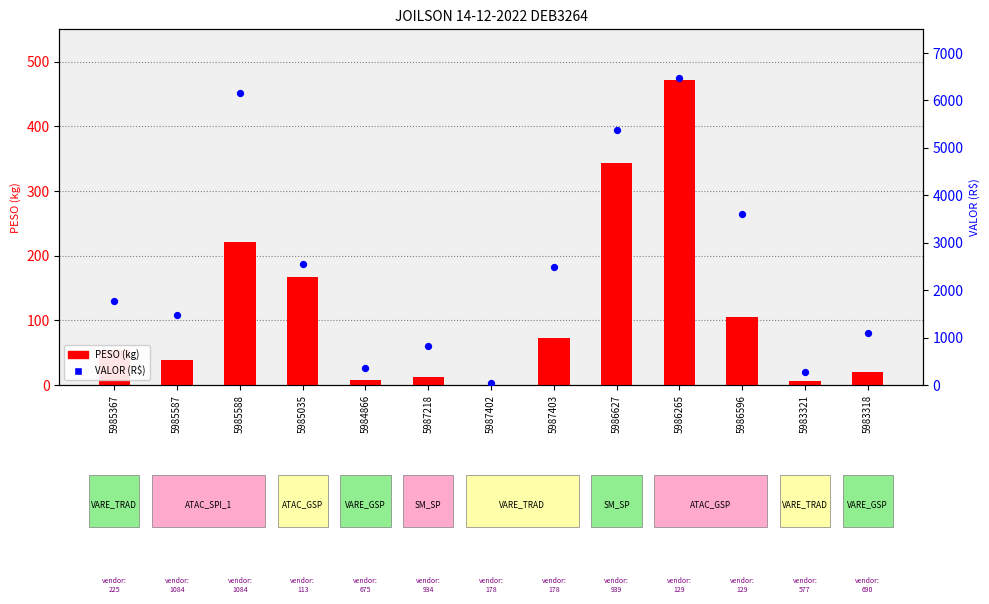

At which category is the sum across all series the highest?

5986265